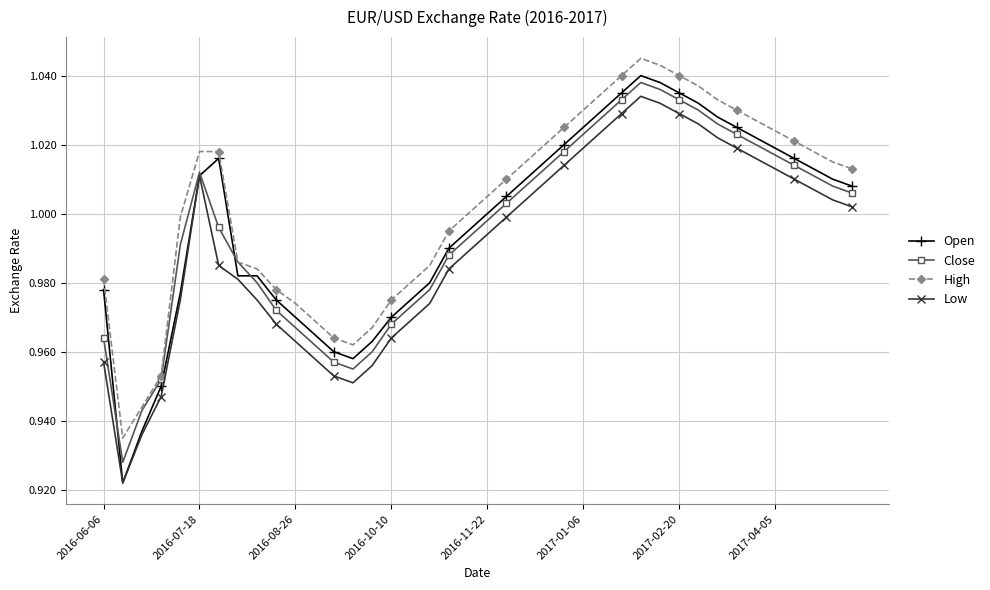

True or false: Low and High cross at least once.

False